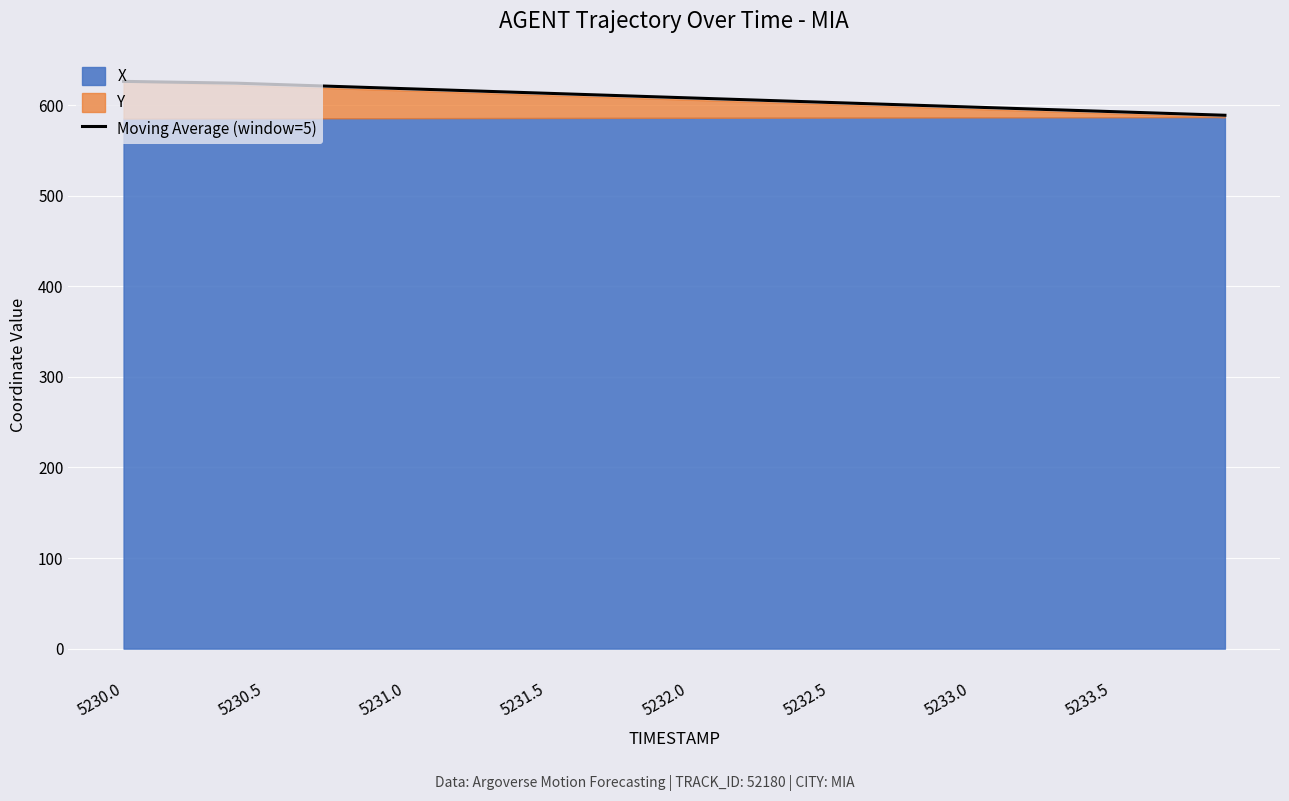

How many lines are shown in the chart?

1